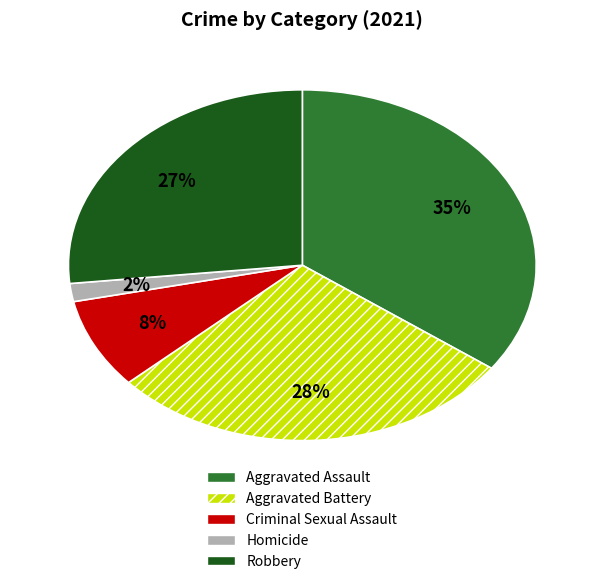

Which slice is the largest?

Aggravated Assault